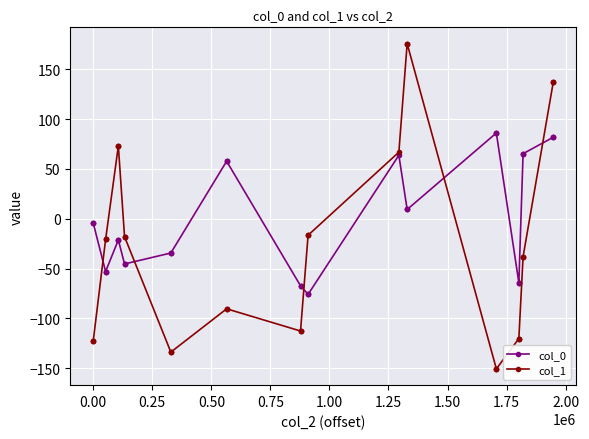

How many values in the col_0 series exceed -21?

19